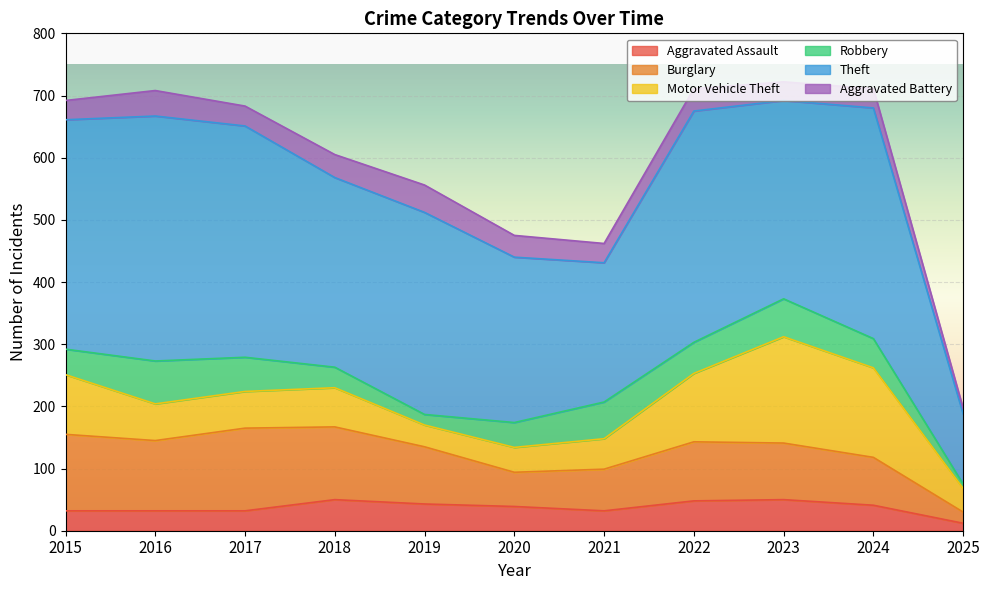

How many lines are shown in the chart?

6